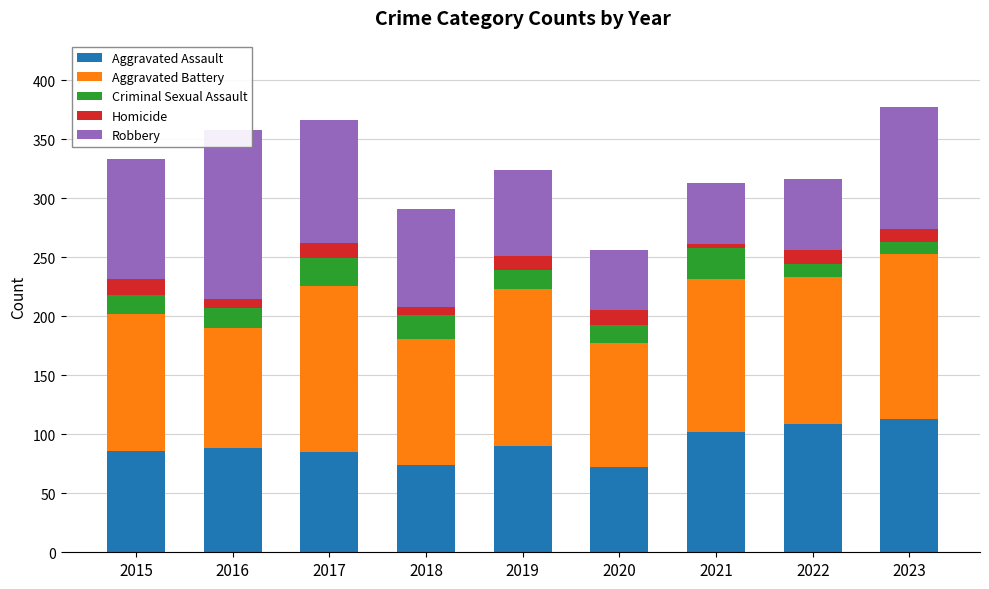

Where does the Robbery series first go above 83?

2015